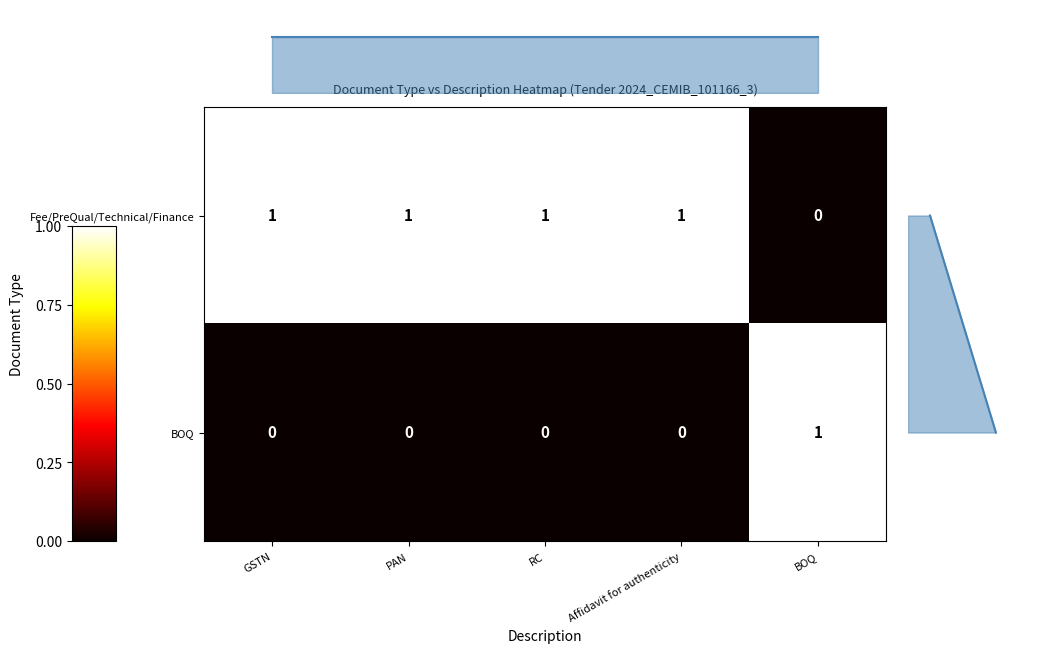

How many BOQ values are between 0 and 1?

5